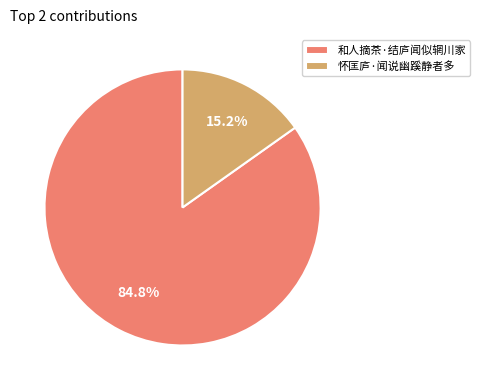

How many slices are in this pie chart?

2